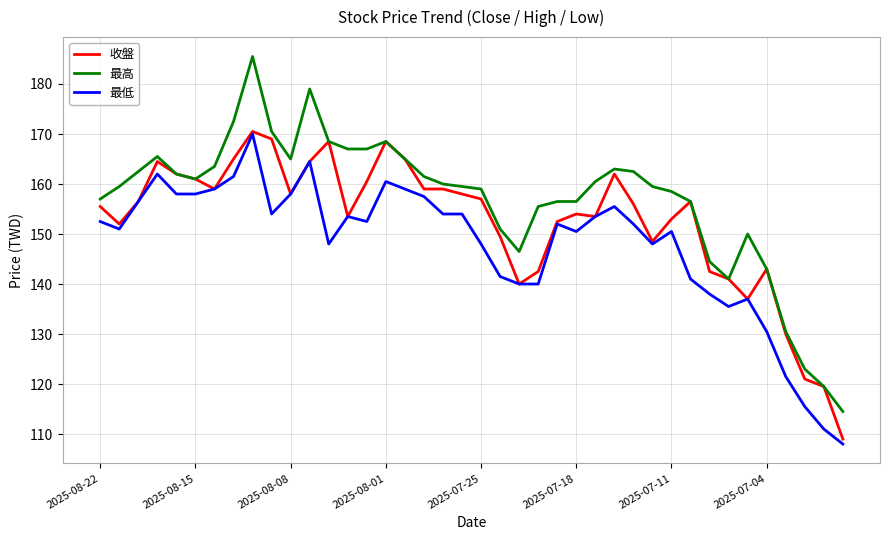

Reading left to right, list all the values displayed in this chart.

收盤: 155.5	152.0	156.5	164.5	162.0	161.0	159.0	165.0	170.5	169.0	158.0	164.5	168.5	153.5	160.5	168.5	165.0	159.0	159.0	158.0	157.0	149.5	140.0	142.5	152.5	154.0	153.5	162.0	156.0	148.5	153.0	156.5	142.5	141.0	137.0	143.0	130.0	121.0	119.5	109.0
最高: 157.0	159.5	162.5	165.5	162.0	161.0	163.5	172.5	185.5	170.5	165.0	179.0	168.5	167.0	167.0	168.5	165.0	161.5	160.0	159.5	159.0	151.0	146.5	155.5	156.5	156.5	160.5	163.0	162.5	159.5	158.5	156.5	144.5	141.0	150.0	143.0	130.5	123.0	119.5	114.5
最低: 152.5	151.0	156.5	162.0	158.0	158.0	159.0	161.5	170.0	154.0	158.0	164.5	148.0	153.5	152.5	160.5	159.0	157.5	154.0	154.0	148.0	141.5	140.0	140.0	152.0	150.5	153.5	155.5	152.0	148.0	150.5	141.0	138.0	135.5	137.0	130.5	121.5	115.5	111.0	108.0